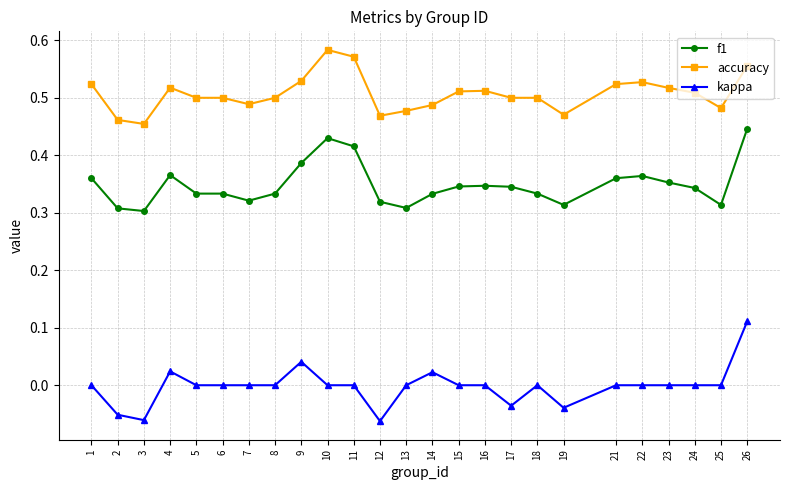

True or false: kappa and accuracy cross at least once.

False